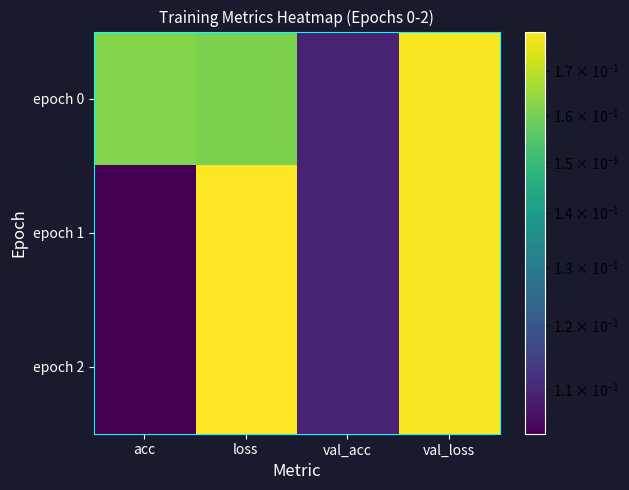

Which series changed the most between acc and val_loss?

epoch 1